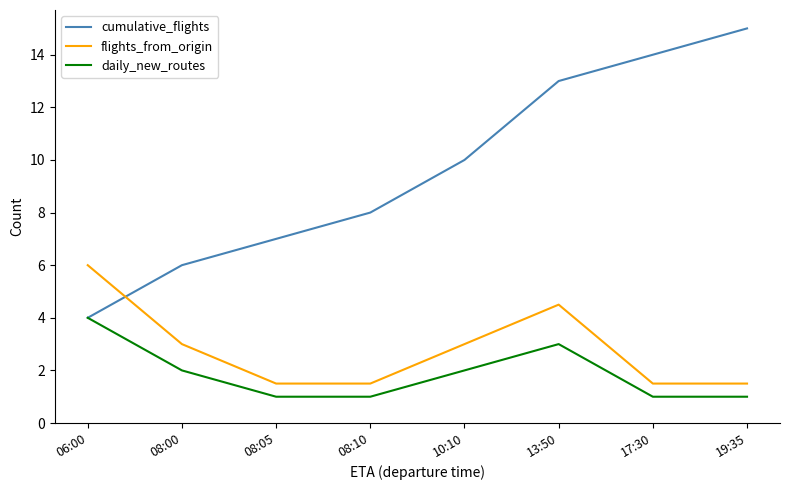

The value of daily_new_routes at 08:10 is 0.2. True or false?

False